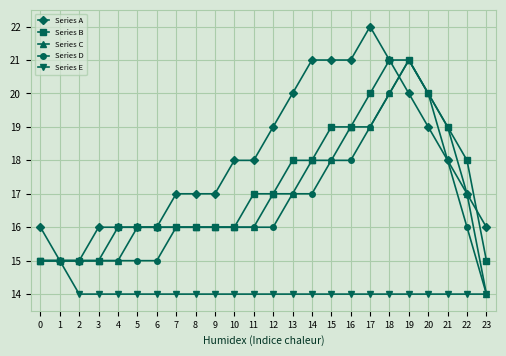

The value of Series E at 21 is 3. True or false?

False